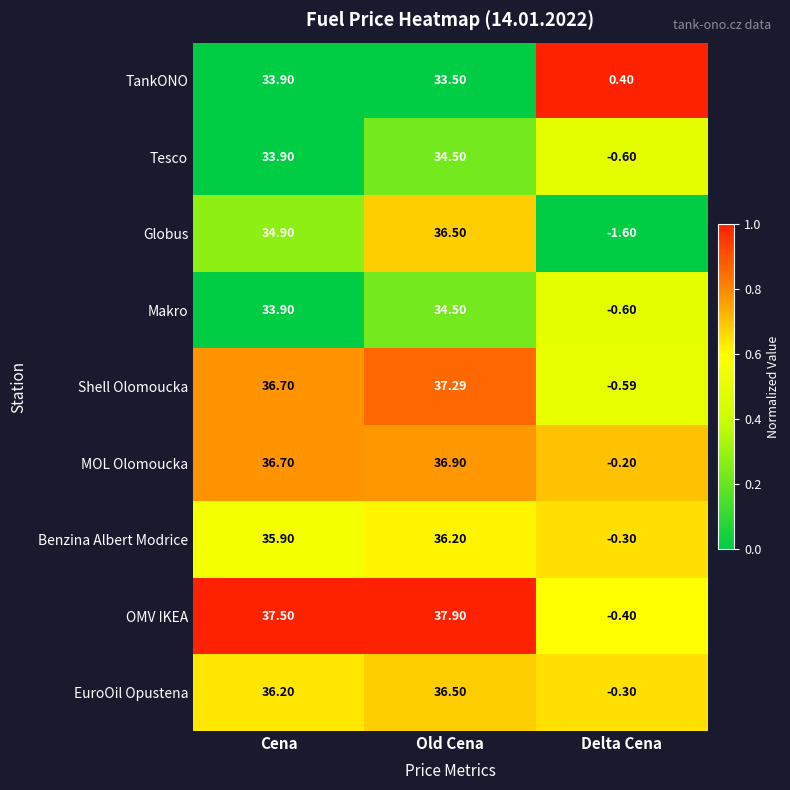

At which label is Globus closest to 17?

Cena